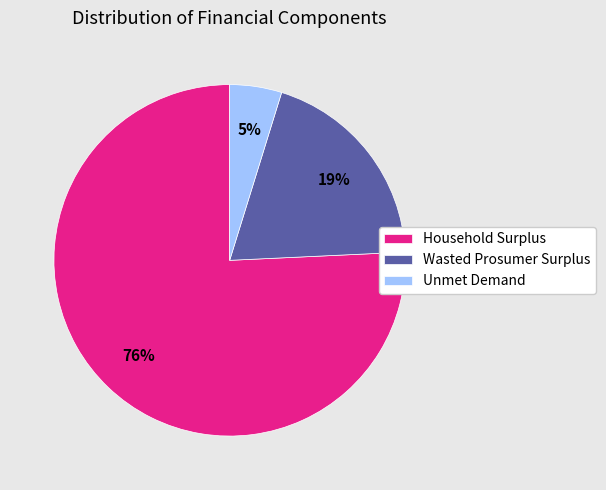

The Unmet Demand slice represents 5% of the pie. True or false?

True